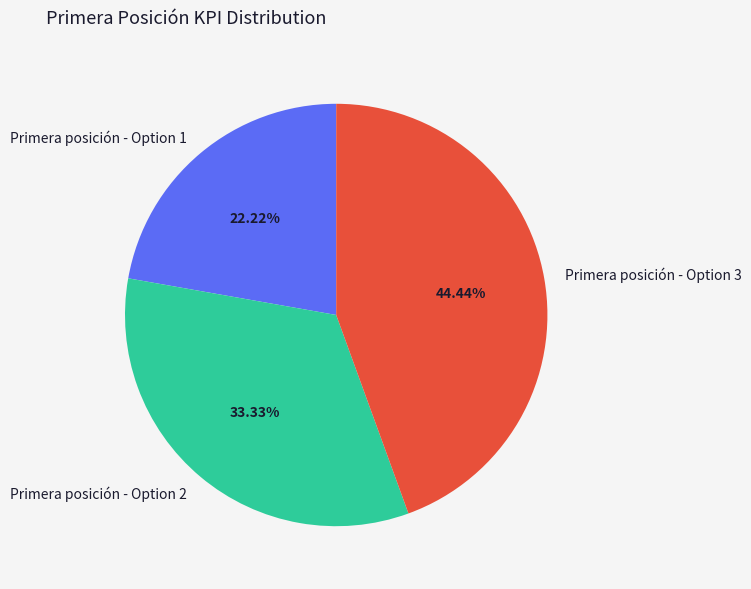

How many segments does this pie chart have?

3